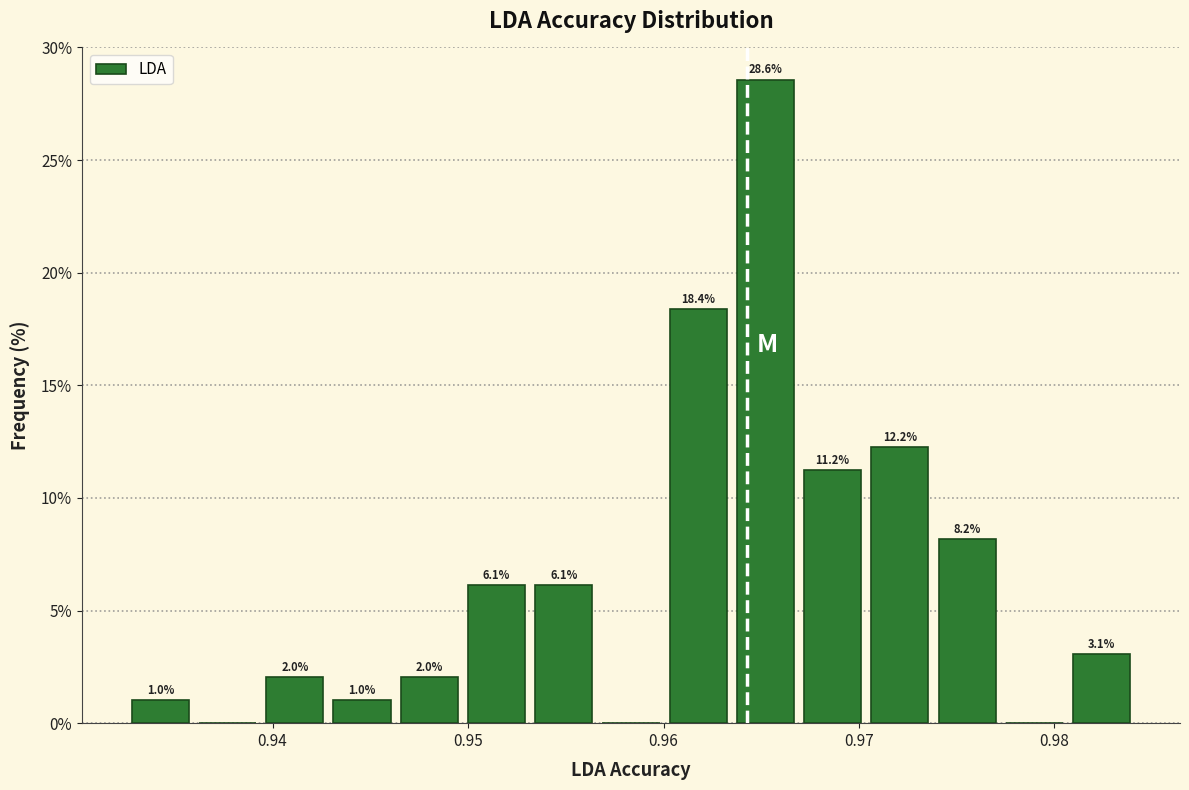

Around what value on the x-axis is the tallest bar? Give the approximate position of its centre, as read against the axis.

0.965